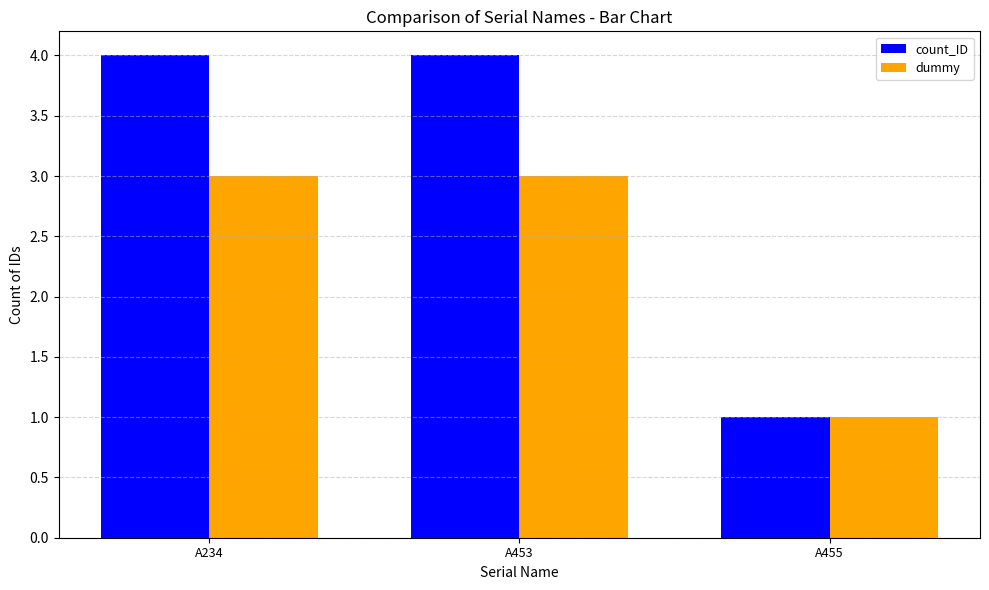

What is the total value across all series at A455?

2